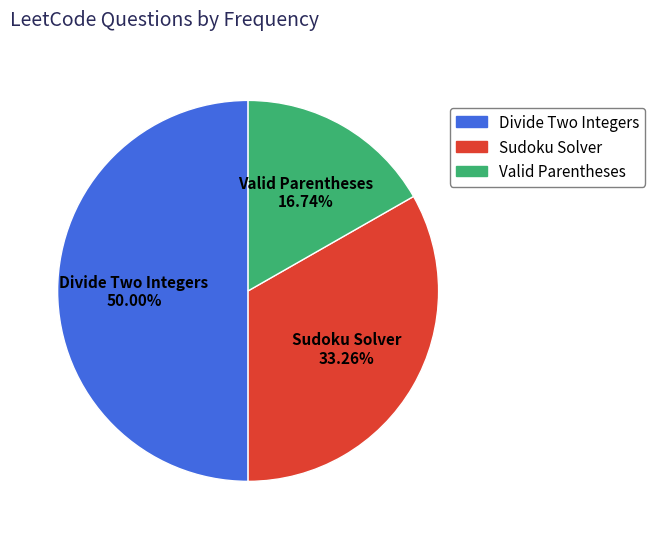

Between Sudoku Solver and Divide Two Integers, which is larger?

Divide Two Integers